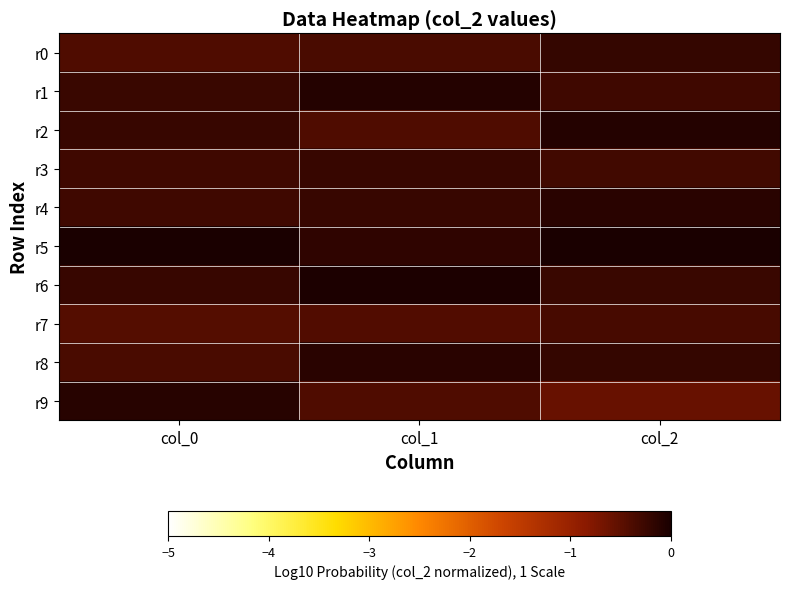

Which has a higher value, col_2 or col_1?

col_2